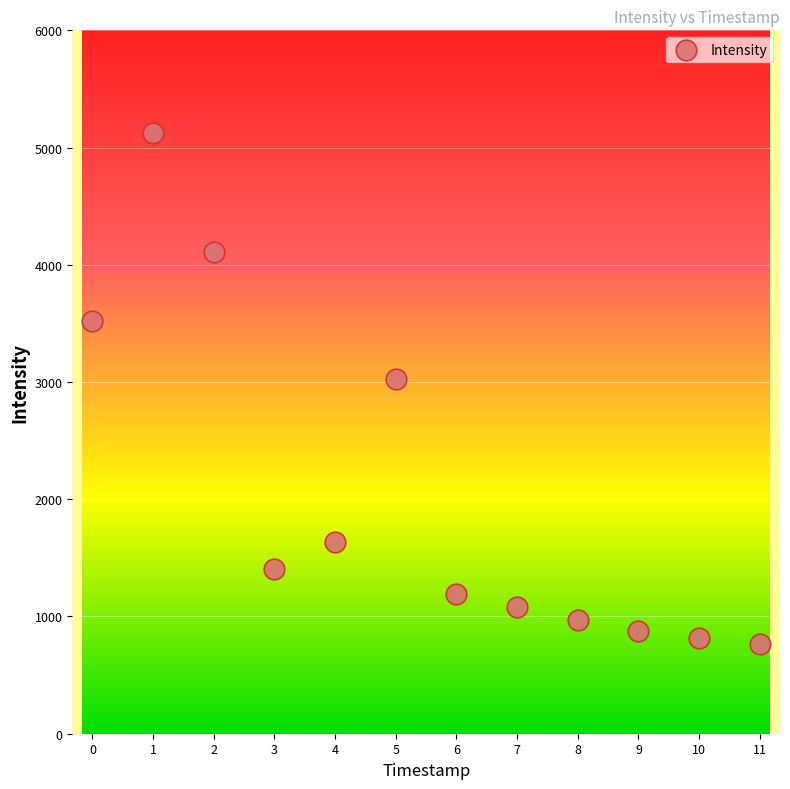

What is the range of Y values (max minus min)?

4358.0